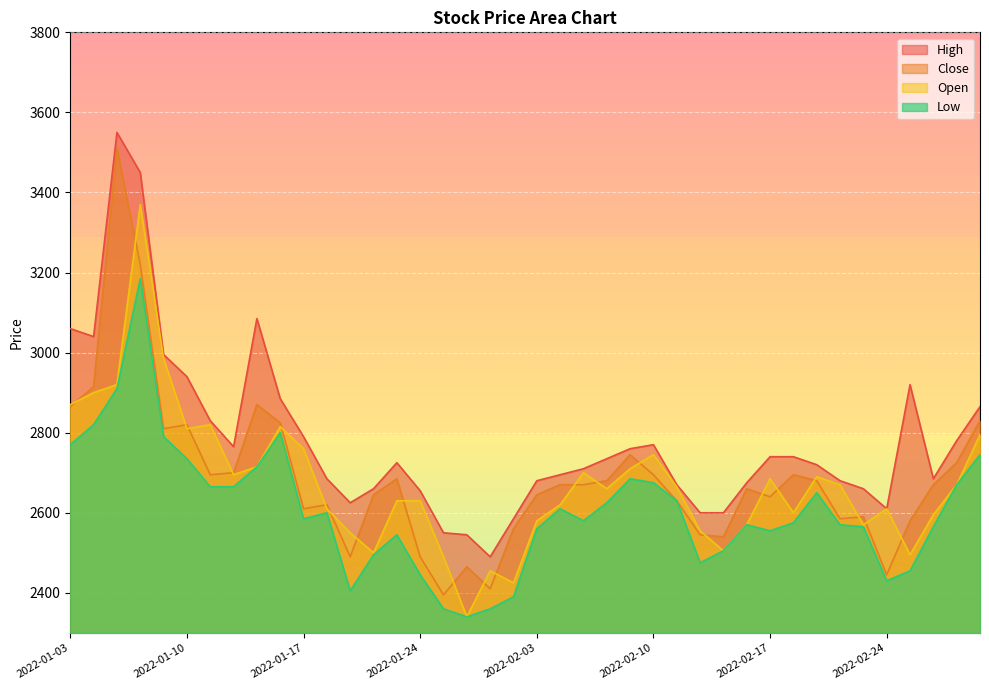

Which label corresponds to the smallest value in the chart?

2022-01-26